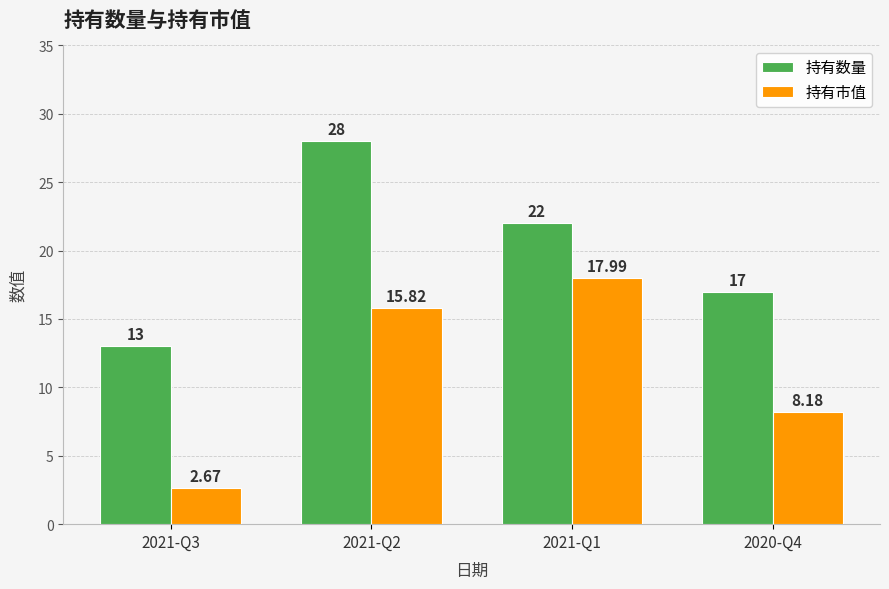

The value of 持有市值 at 2020-Q4 is 3.1. True or false?

False